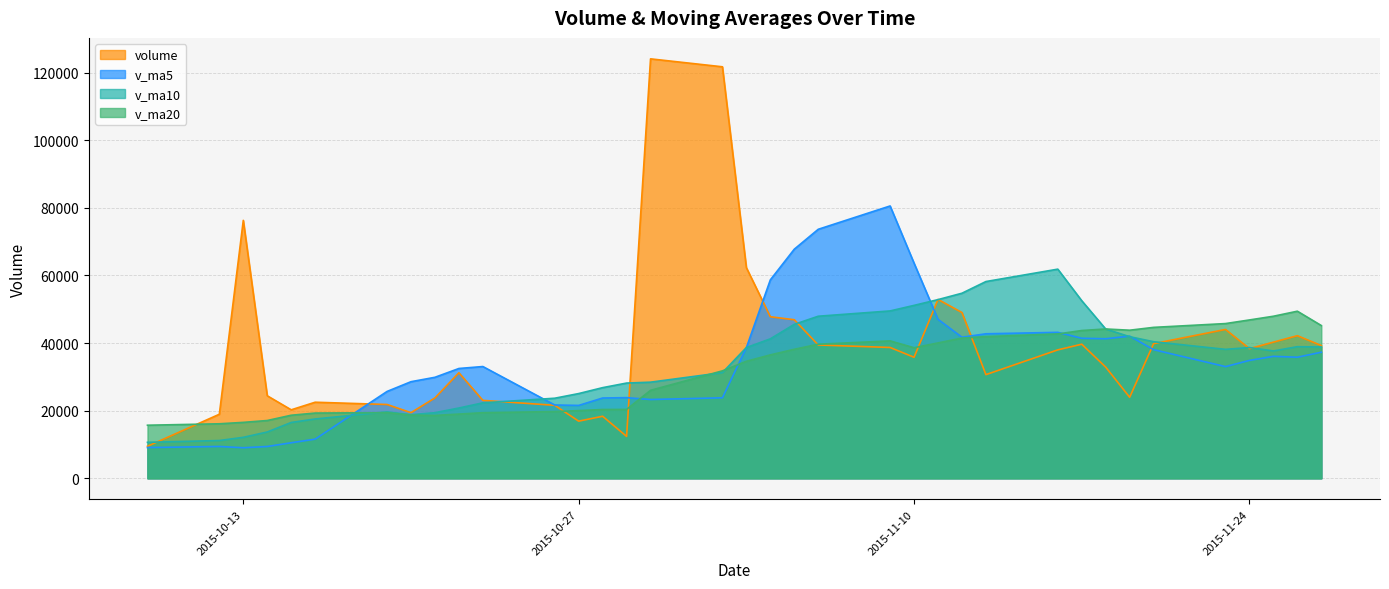

At how many categories does at least one series exceed 65562?

6